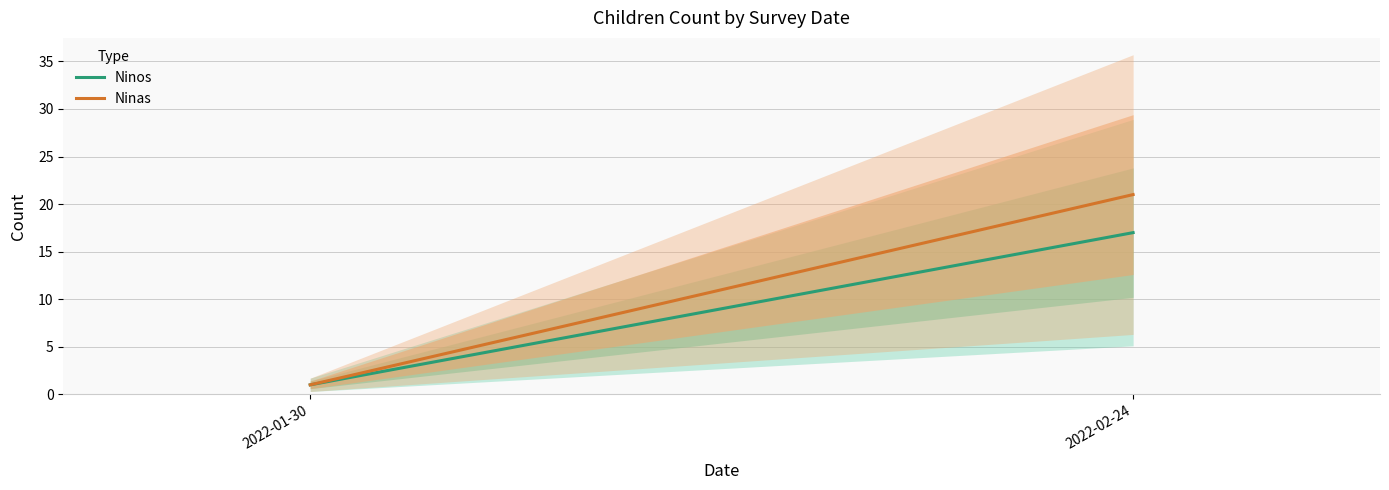

The value of Ninas at 2022-02-24 is 21. True or false?

True